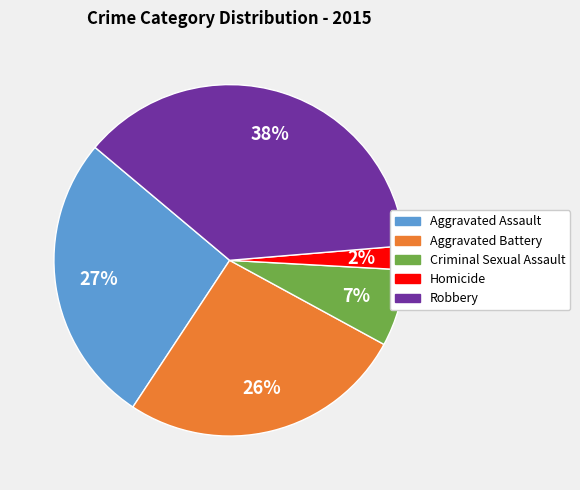

Is there a majority slice in this chart?

No